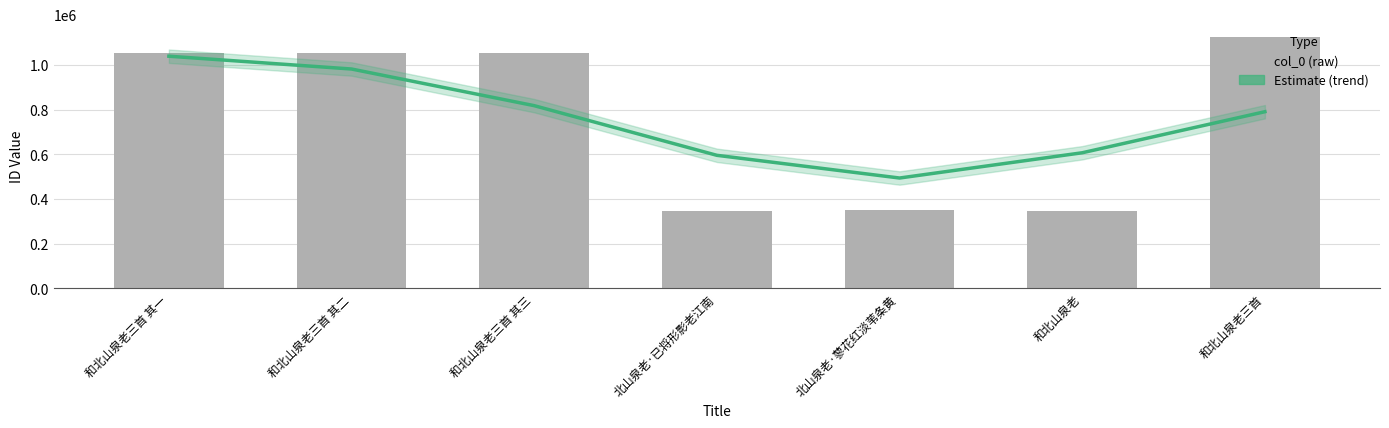

Reading left to right, extract all data points from this chart.

Estimate: 1038849	981544	817511	595250	493656	606690	790475
col_0: 1051000	1051001	1051002	348231	348635	348230	1125881